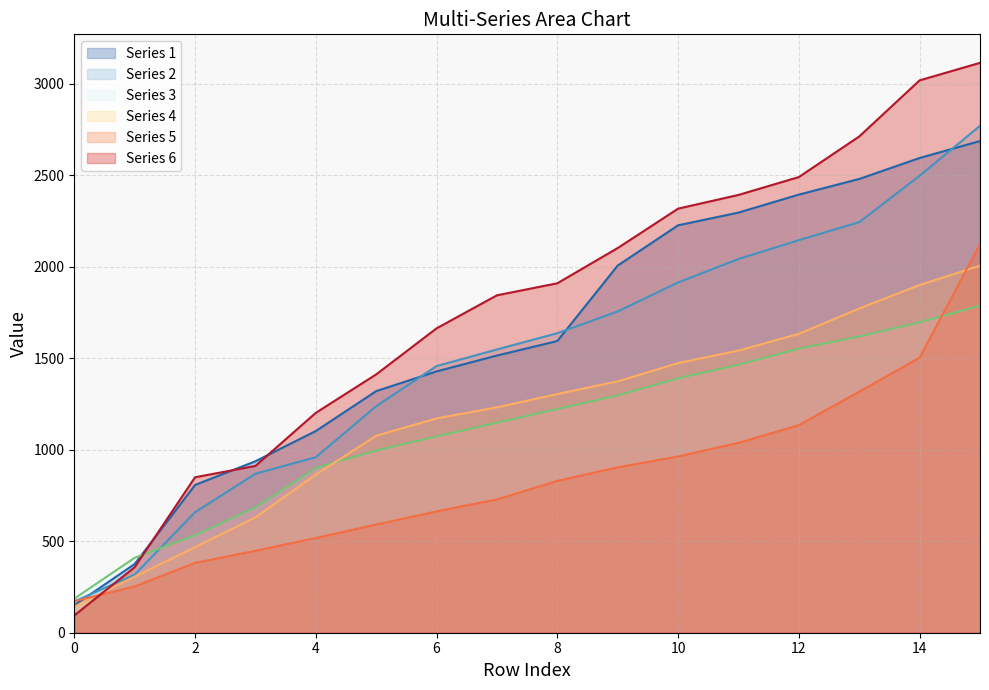

Which has a higher value, 2 or 8?

8